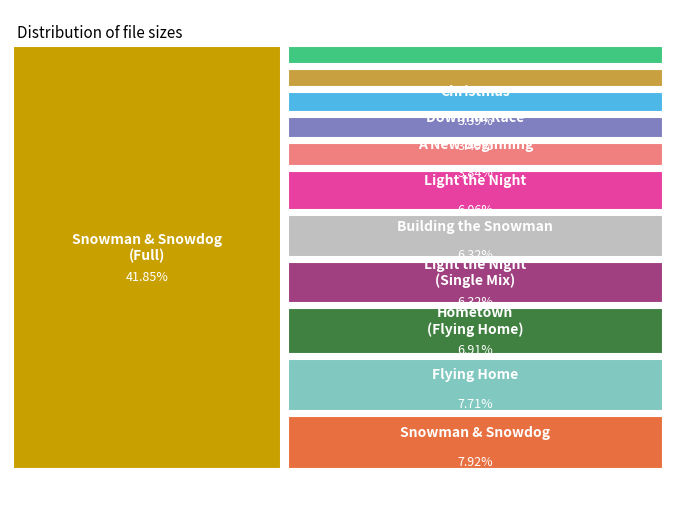

Is the sum of 12 - The Snowman and The Snowdog (Full) and 08 - Flying Home.m4a greater than half?

No